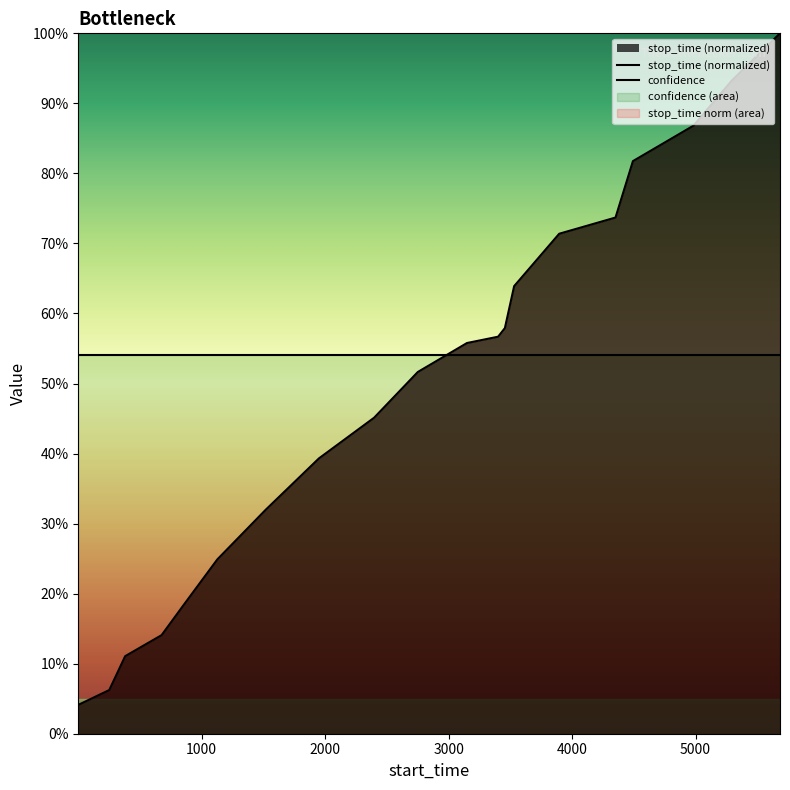

Is it true that confidence equals 0.5 at 4000?

True